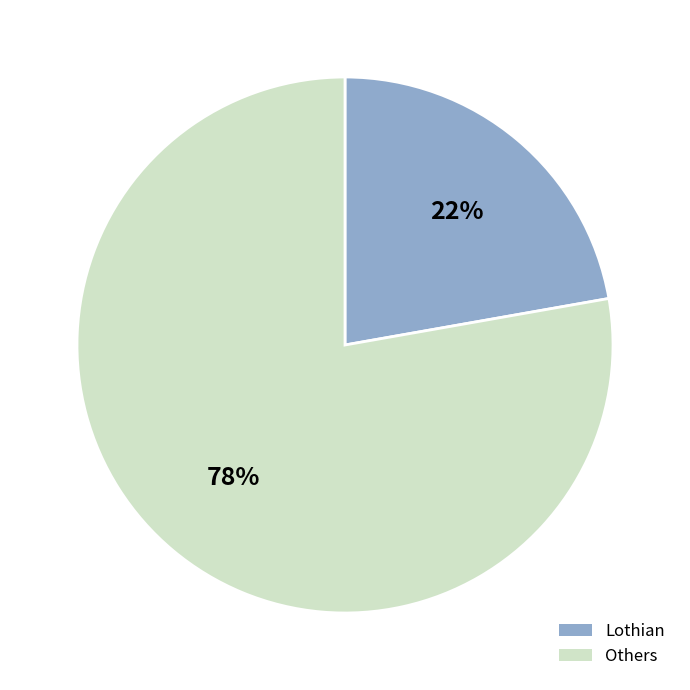

Rank the categories by value from highest to lowest.

Others, Lothian